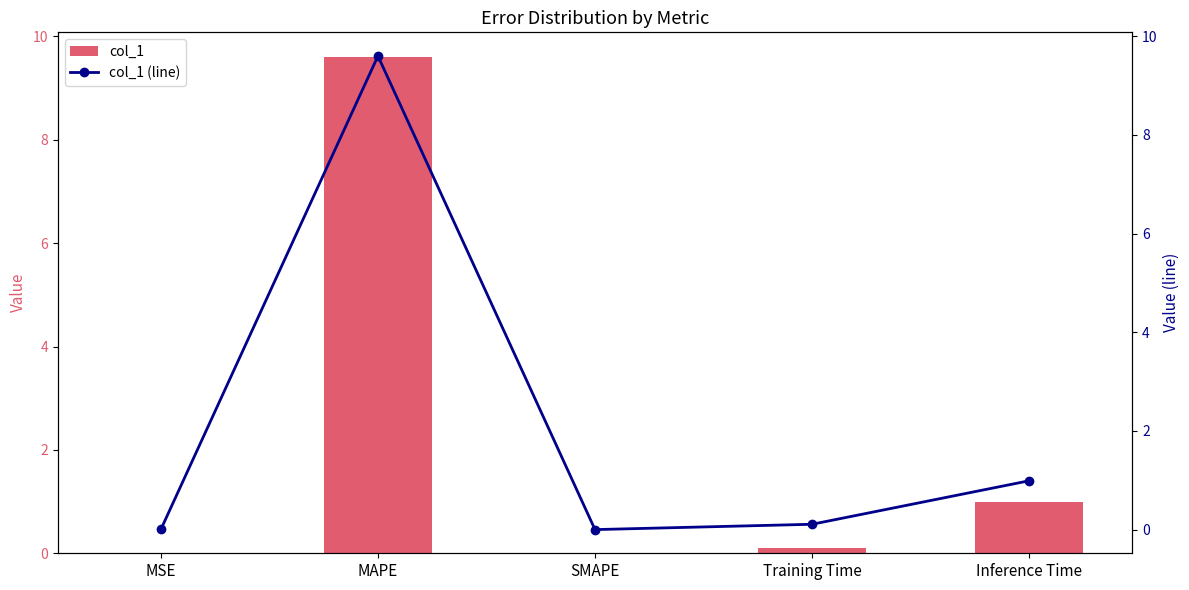

Is the value of col_1 at MSE greater than the value of col_1 (line) at SMAPE?

Yes